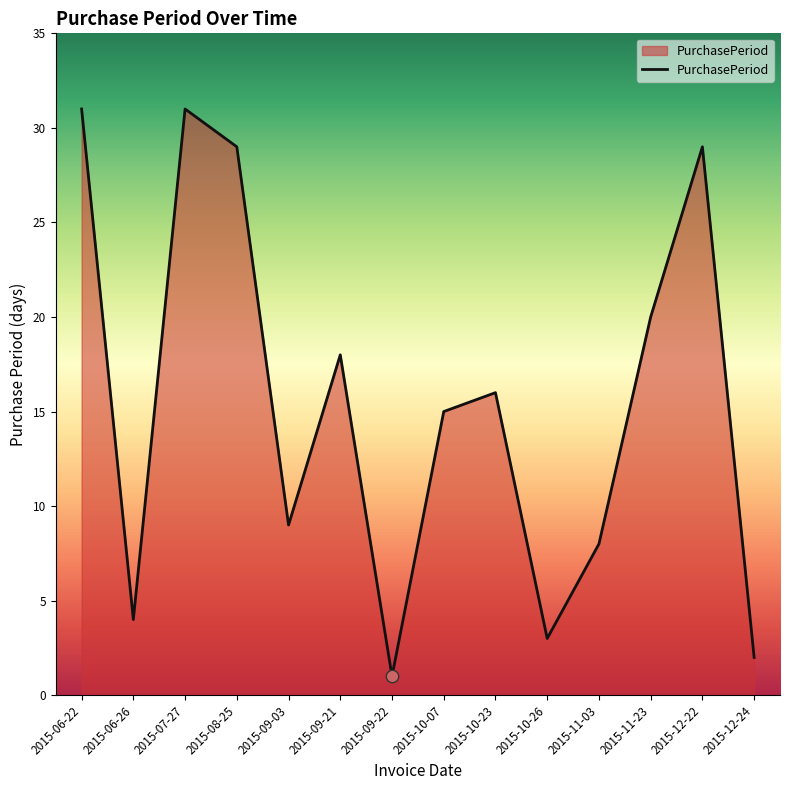

What is the change in value from 2015-11-03 to 2015-12-22?

+21